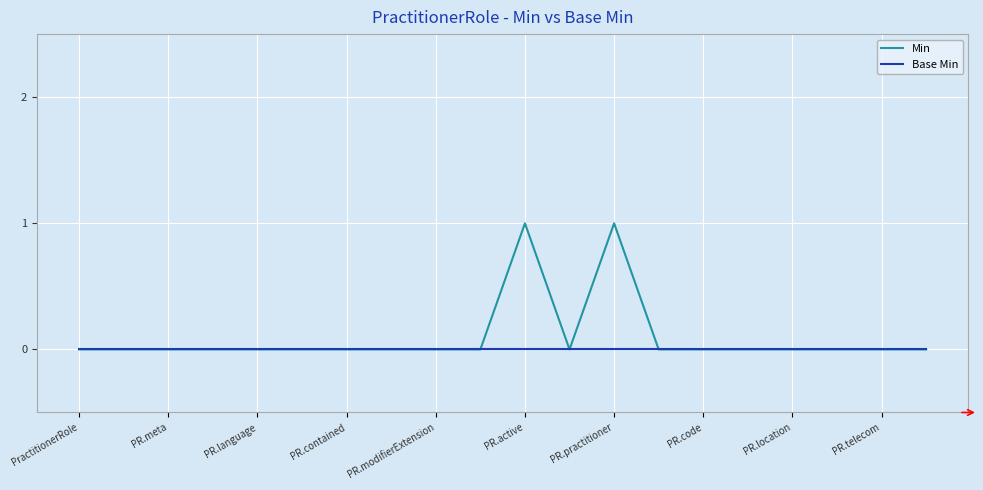

Rank the series by their maximum value, from highest to lowest.

Min, Base Min